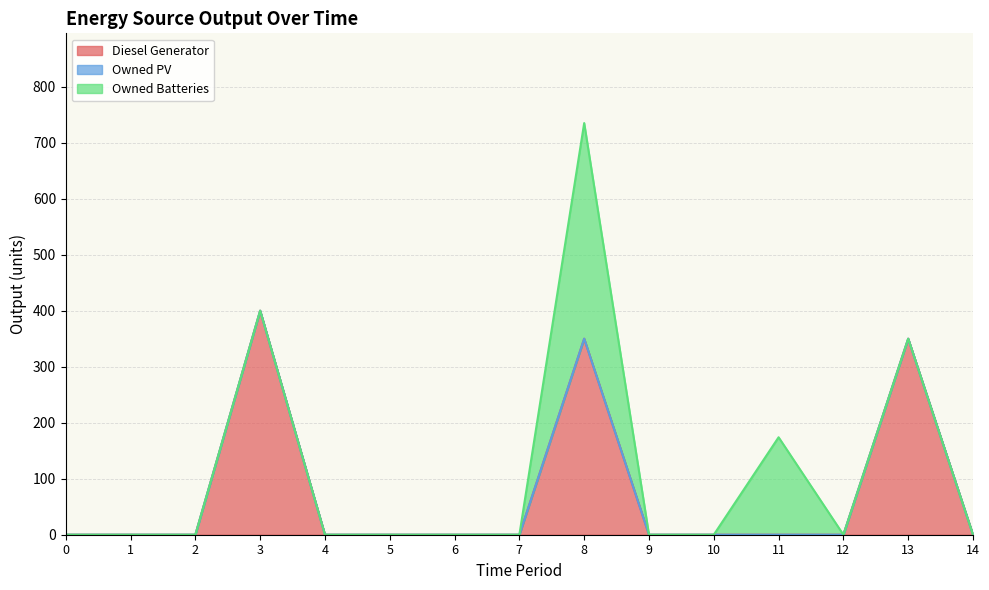

Which series has the largest range (max minus min)?

Diesel Generator